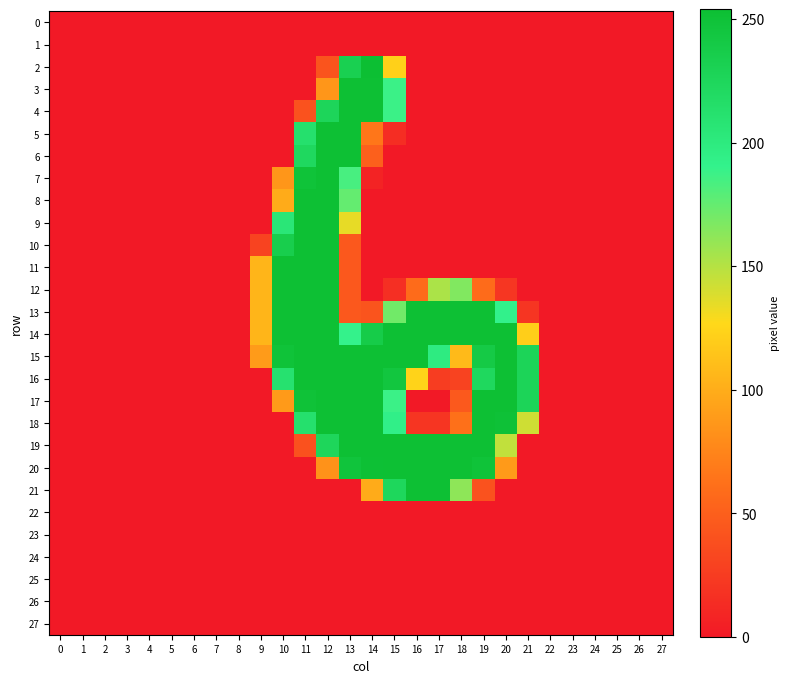

Reading right to left, list all the values displayed in this chart.

0: 27=0	26=0	25=0	24=0	23=0	22=0	21=0	20=0	19=0	18=0	17=0	16=0	15=0	14=0	13=0	12=0	11=0	10=0	9=0	8=0	7=0	6=0	5=0	4=0	3=0	2=0	1=0	0=0
1: 27=0	26=0	25=0	24=0	23=0	22=0	21=0	20=0	19=0	18=0	17=0	16=0	15=0	14=0	13=0	12=0	11=0	10=0	9=0	8=0	7=0	6=0	5=0	4=0	3=0	2=0	1=0	0=0
2: 27=0	26=0	25=0	24=0	23=0	22=0	21=0	20=0	19=0	18=0	17=0	16=0	15=122	14=254	13=232	12=42	11=0	10=0	9=0	8=0	7=0	6=0	5=0	4=0	3=0	2=0	1=0	0=0
3: 27=0	26=0	25=0	24=0	23=0	22=0	21=0	20=0	19=0	18=0	17=0	16=0	15=188	14=253	13=253	12=86	11=0	10=0	9=0	8=0	7=0	6=0	5=0	4=0	3=0	2=0	1=0	0=0
4: 27=0	26=0	25=0	24=0	23=0	22=0	21=0	20=0	19=0	18=0	17=0	16=0	15=188	14=253	13=253	12=226	11=41	10=0	9=0	8=0	7=0	6=0	5=0	4=0	3=0	2=0	1=0	0=0
5: 27=0	26=0	25=0	24=0	23=0	22=0	21=0	20=0	19=0	18=0	17=0	16=0	15=14	14=66	13=253	12=253	11=212	10=0	9=0	8=0	7=0	6=0	5=0	4=0	3=0	2=0	1=0	0=0
6: 27=0	26=0	25=0	24=0	23=0	22=0	21=0	20=0	19=0	18=0	17=0	16=0	15=0	14=51	13=253	12=253	11=222	10=0	9=0	8=0	7=0	6=0	5=0	4=0	3=0	2=0	1=0	0=0
7: 27=0	26=0	25=0	24=0	23=0	22=0	21=0	20=0	19=0	18=0	17=0	16=0	15=0	14=7	13=184	12=253	11=249	10=86	9=0	8=0	7=0	6=0	5=0	4=0	3=0	2=0	1=0	0=0
8: 27=0	26=0	25=0	24=0	23=0	22=0	21=0	20=0	19=0	18=0	17=0	16=0	15=0	14=0	13=175	12=253	11=253	10=99	9=0	8=0	7=0	6=0	5=0	4=0	3=0	2=0	1=0	0=0
9: 27=0	26=0	25=0	24=0	23=0	22=0	21=0	20=0	19=0	18=0	17=0	16=0	15=0	14=0	13=134	12=253	11=253	10=205	9=0	8=0	7=0	6=0	5=0	4=0	3=0	2=0	1=0	0=0
10: 27=0	26=0	25=0	24=0	23=0	22=0	21=0	20=0	19=0	18=0	17=0	16=0	15=0	14=0	13=45	12=253	11=253	10=235	9=30	8=0	7=0	6=0	5=0	4=0	3=0	2=0	1=0	0=0
11: 27=0	26=0	25=0	24=0	23=0	22=0	21=0	20=0	19=0	18=0	17=0	16=0	15=0	14=0	13=45	12=253	11=253	10=253	9=105	8=0	7=0	6=0	5=0	4=0	3=0	2=0	1=0	0=0
12: 27=0	26=0	25=0	24=0	23=0	22=0	21=0	20=21	19=59	18=166	17=153	16=59	15=16	14=0	13=45	12=253	11=253	10=253	9=105	8=0	7=0	6=0	5=0	4=0	3=0	2=0	1=0	0=0
13: 27=0	26=0	25=0	24=0	23=0	22=0	21=20	20=191	19=253	18=253	17=253	16=253	15=171	14=42	13=45	12=253	11=253	10=253	9=105	8=0	7=0	6=0	5=0	4=0	3=0	2=0	1=0	0=0
14: 27=0	26=0	25=0	24=0	23=0	22=0	21=121	20=253	19=253	18=253	17=253	16=253	15=253	14=238	13=190	12=253	11=253	10=253	9=105	8=0	7=0	6=0	5=0	4=0	3=0	2=0	1=0	0=0
15: 27=0	26=0	25=0	24=0	23=0	22=0	21=227	20=253	19=240	18=108	17=198	16=253	15=253	14=253	13=253	12=253	11=253	10=249	9=89	8=0	7=0	6=0	5=0	4=0	3=0	2=0	1=0	0=0
16: 27=0	26=0	25=0	24=0	23=0	22=0	21=227	20=253	19=223	18=30	17=26	16=124	15=245	14=253	13=253	12=253	11=253	10=211	9=0	8=0	7=0	6=0	5=0	4=0	3=0	2=0	1=0	0=0
17: 27=0	26=0	25=0	24=0	23=0	22=0	21=227	20=253	19=253	18=46	17=0	16=0	15=188	14=253	13=253	12=253	11=250	10=88	9=0	8=0	7=0	6=0	5=0	4=0	3=0	2=0	1=0	0=0
18: 27=0	26=0	25=0	24=0	23=0	22=0	21=142	20=251	19=253	18=62	17=20	16=20	15=193	14=253	13=253	12=253	11=212	10=0	9=0	8=0	7=0	6=0	5=0	4=0	3=0	2=0	1=0	0=0
19: 27=0	26=0	25=0	24=0	23=0	22=0	21=0	20=146	19=253	18=253	17=253	16=253	15=253	14=253	13=253	12=225	11=40	10=0	9=0	8=0	7=0	6=0	5=0	4=0	3=0	2=0	1=0	0=0
20: 27=0	26=0	25=0	24=0	23=0	22=0	21=0	20=88	19=249	18=253	17=253	16=253	15=253	14=252	13=247	12=83	11=0	10=0	9=0	8=0	7=0	6=0	5=0	4=0	3=0	2=0	1=0	0=0
21: 27=0	26=0	25=0	24=0	23=0	22=0	21=0	20=0	19=41	18=162	17=253	16=253	15=224	14=99	13=0	12=0	11=0	10=0	9=0	8=0	7=0	6=0	5=0	4=0	3=0	2=0	1=0	0=0
22: 27=0	26=0	25=0	24=0	23=0	22=0	21=0	20=0	19=0	18=0	17=0	16=0	15=0	14=0	13=0	12=0	11=0	10=0	9=0	8=0	7=0	6=0	5=0	4=0	3=0	2=0	1=0	0=0
23: 27=0	26=0	25=0	24=0	23=0	22=0	21=0	20=0	19=0	18=0	17=0	16=0	15=0	14=0	13=0	12=0	11=0	10=0	9=0	8=0	7=0	6=0	5=0	4=0	3=0	2=0	1=0	0=0
24: 27=0	26=0	25=0	24=0	23=0	22=0	21=0	20=0	19=0	18=0	17=0	16=0	15=0	14=0	13=0	12=0	11=0	10=0	9=0	8=0	7=0	6=0	5=0	4=0	3=0	2=0	1=0	0=0
25: 27=0	26=0	25=0	24=0	23=0	22=0	21=0	20=0	19=0	18=0	17=0	16=0	15=0	14=0	13=0	12=0	11=0	10=0	9=0	8=0	7=0	6=0	5=0	4=0	3=0	2=0	1=0	0=0
26: 27=0	26=0	25=0	24=0	23=0	22=0	21=0	20=0	19=0	18=0	17=0	16=0	15=0	14=0	13=0	12=0	11=0	10=0	9=0	8=0	7=0	6=0	5=0	4=0	3=0	2=0	1=0	0=0
27: 27=0	26=0	25=0	24=0	23=0	22=0	21=0	20=0	19=0	18=0	17=0	16=0	15=0	14=0	13=0	12=0	11=0	10=0	9=0	8=0	7=0	6=0	5=0	4=0	3=0	2=0	1=0	0=0